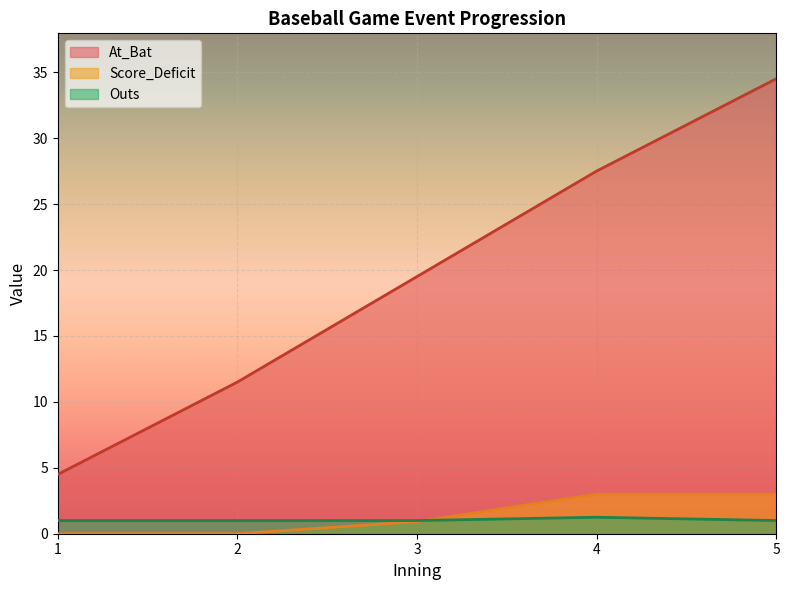

Is the value of At_Bat at 3 greater than the value of Outs at 4?

Yes